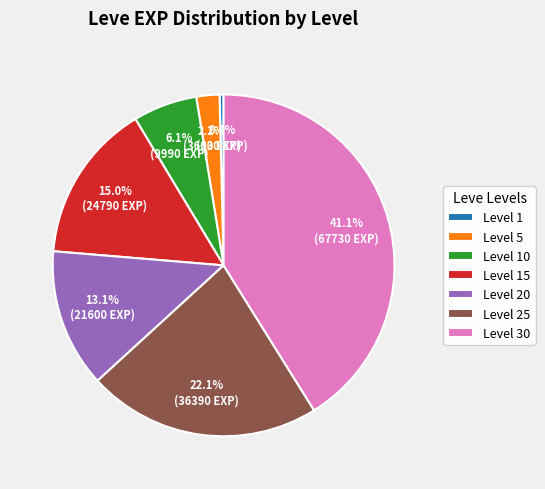

To the nearest percent, what is the difference between the Level 5 and Level 20 slice percentages?

11%